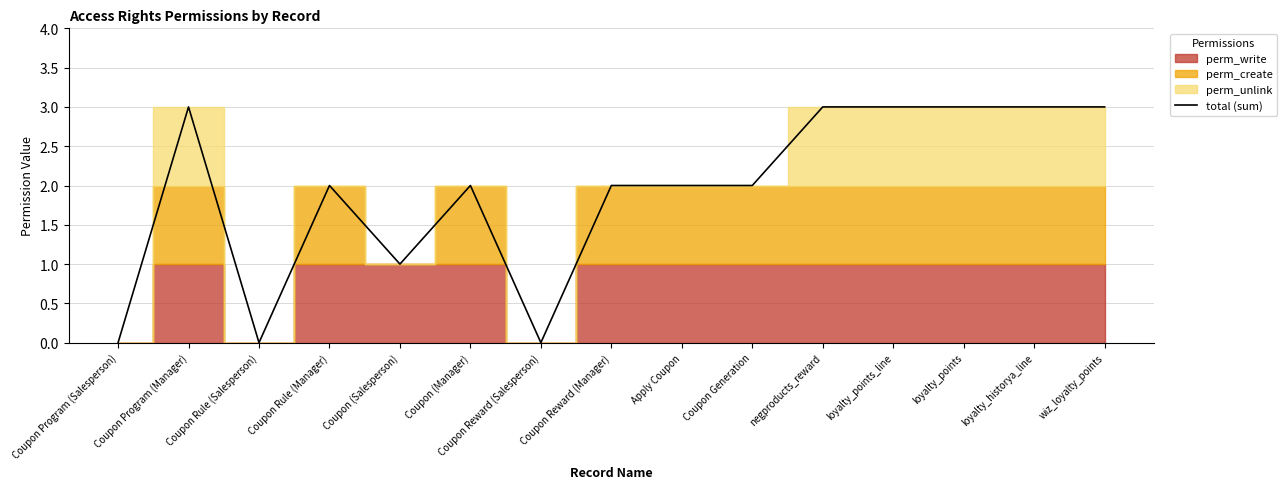

The value at Coupon Reward (Manager) is 1. True or false?

False